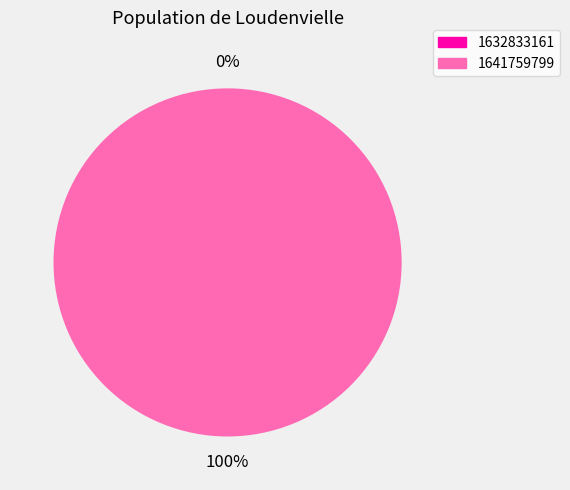

True or false: 1632833161 accounts for 1% of the total.

False